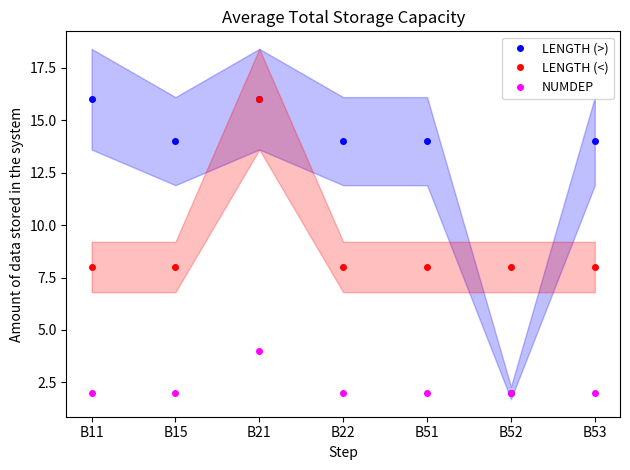

What is the average value of the NUMDEP series?

2